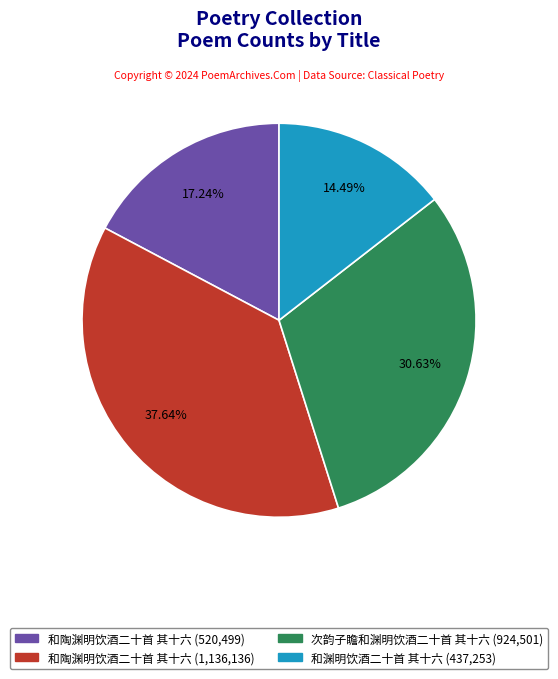

Does any single category account for the majority?

No